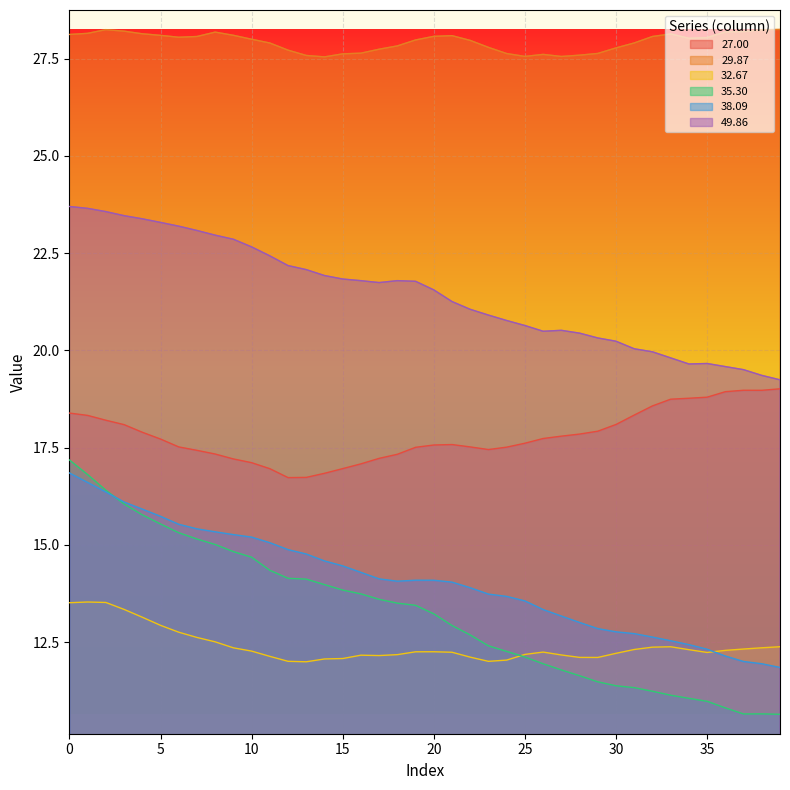

Reading left to right, transcribe all the data shown in this chart.

27.00: 18.4	18.3	18.2	18.1	17.9	17.7	17.5	17.4	17.3	17.2	17.1	17.0	16.7	16.7	16.8	17.0	17.1	17.2	17.3	17.5	17.6	17.6	17.5	17.5	17.5	17.6	17.7	17.8	17.8	17.9	18.1	18.3	18.6	18.7	18.8	18.8	18.9	19.0	19.0	19.0
29.87: 28.1	28.2	28.2	28.2	28.1	28.1	28.1	28.1	28.2	28.1	28.0	27.9	27.7	27.6	27.5	27.6	27.6	27.7	27.8	28.0	28.1	28.1	28.0	27.8	27.6	27.6	27.6	27.6	27.6	27.6	27.8	27.9	28.1	28.1	28.0	28.0	28.2	28.2	28.2	28.3
32.67: 13.5	13.5	13.5	13.3	13.1	12.9	12.8	12.6	12.5	12.4	12.3	12.1	12.0	12.0	12.1	12.1	12.2	12.2	12.2	12.3	12.3	12.2	12.1	12.0	12.0	12.2	12.2	12.2	12.1	12.1	12.2	12.3	12.4	12.4	12.3	12.2	12.3	12.3	12.4	12.4
35.30: 17.2	16.8	16.4	16.1	15.8	15.5	15.3	15.2	15.0	14.8	14.7	14.3	14.1	14.1	14.0	13.8	13.7	13.6	13.5	13.4	13.2	12.9	12.7	12.4	12.3	12.1	11.9	11.8	11.6	11.5	11.4	11.3	11.2	11.1	11.1	11.0	10.8	10.7	10.7	10.6
38.09: 16.8	16.6	16.4	16.1	15.9	15.7	15.5	15.4	15.3	15.3	15.2	15.1	14.9	14.8	14.6	14.5	14.3	14.1	14.1	14.1	14.1	14.0	13.9	13.7	13.7	13.6	13.3	13.2	13.0	12.8	12.8	12.7	12.6	12.5	12.4	12.3	12.1	12.0	11.9	11.8
49.86: 23.7	23.7	23.6	23.5	23.4	23.3	23.2	23.1	23.0	22.9	22.7	22.4	22.2	22.1	21.9	21.8	21.8	21.7	21.8	21.8	21.6	21.3	21.1	20.9	20.8	20.6	20.5	20.5	20.4	20.3	20.2	20.0	20.0	19.8	19.7	19.7	19.6	19.5	19.4	19.2